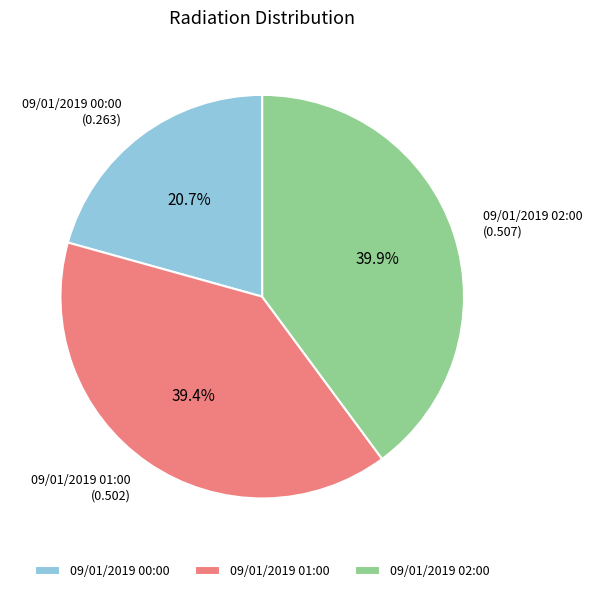

Is 09/01/2019 00:00 the majority of the pie?

No